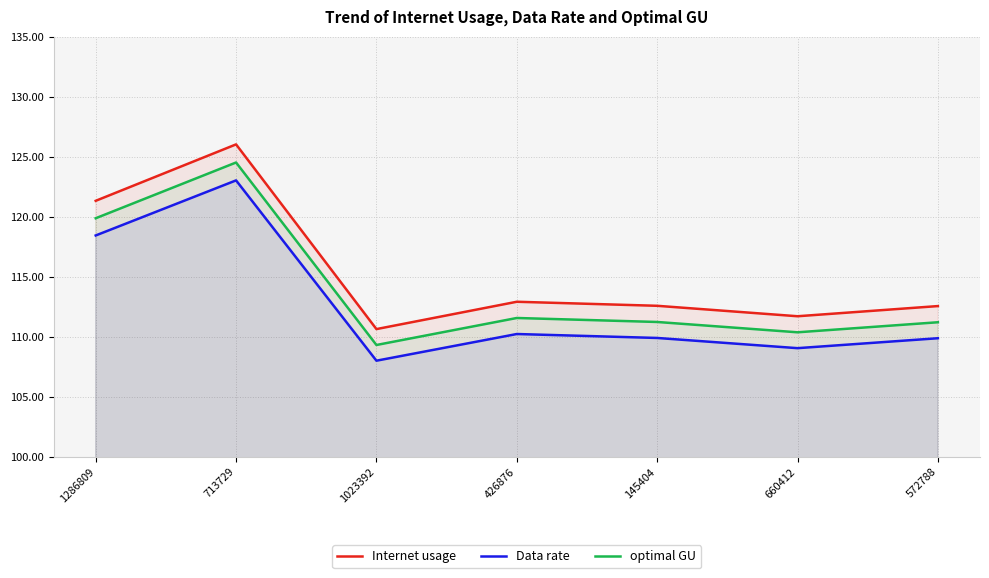

True or false: Data rate has more than 0 interior local peaks.

True